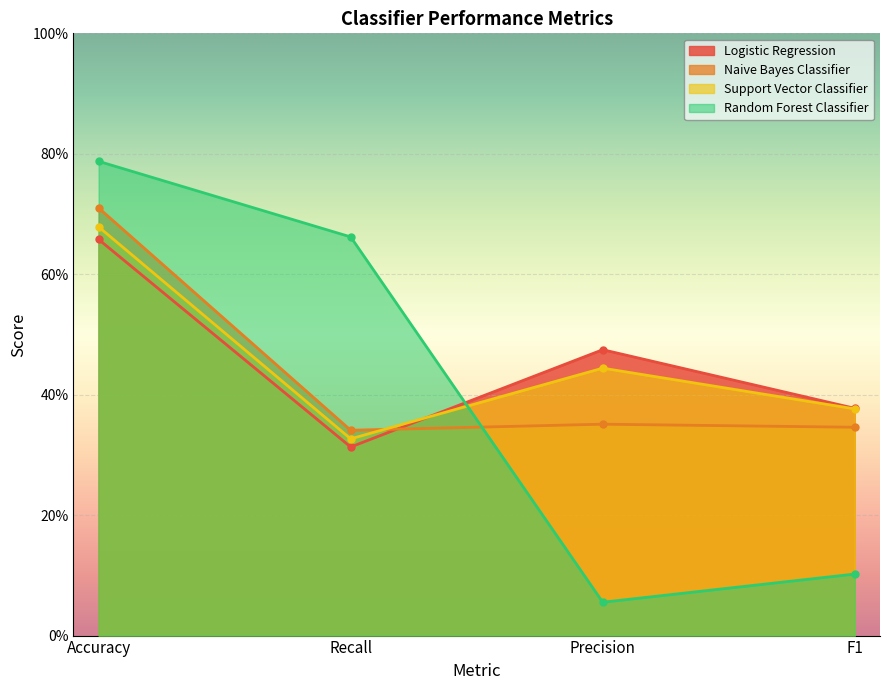

After their last crossing, which series has the higher values: Logistic Regression or Support Vector Classifier?

Logistic Regression